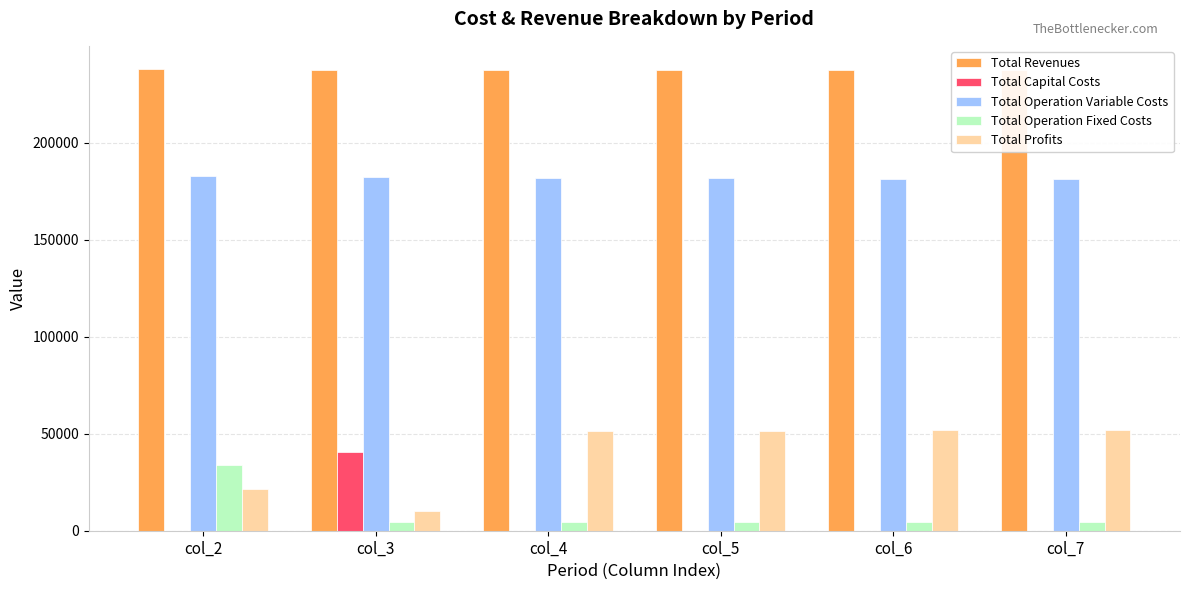

The value of Total Operation Variable Costs at col_3 is 182349.2. True or false?

True